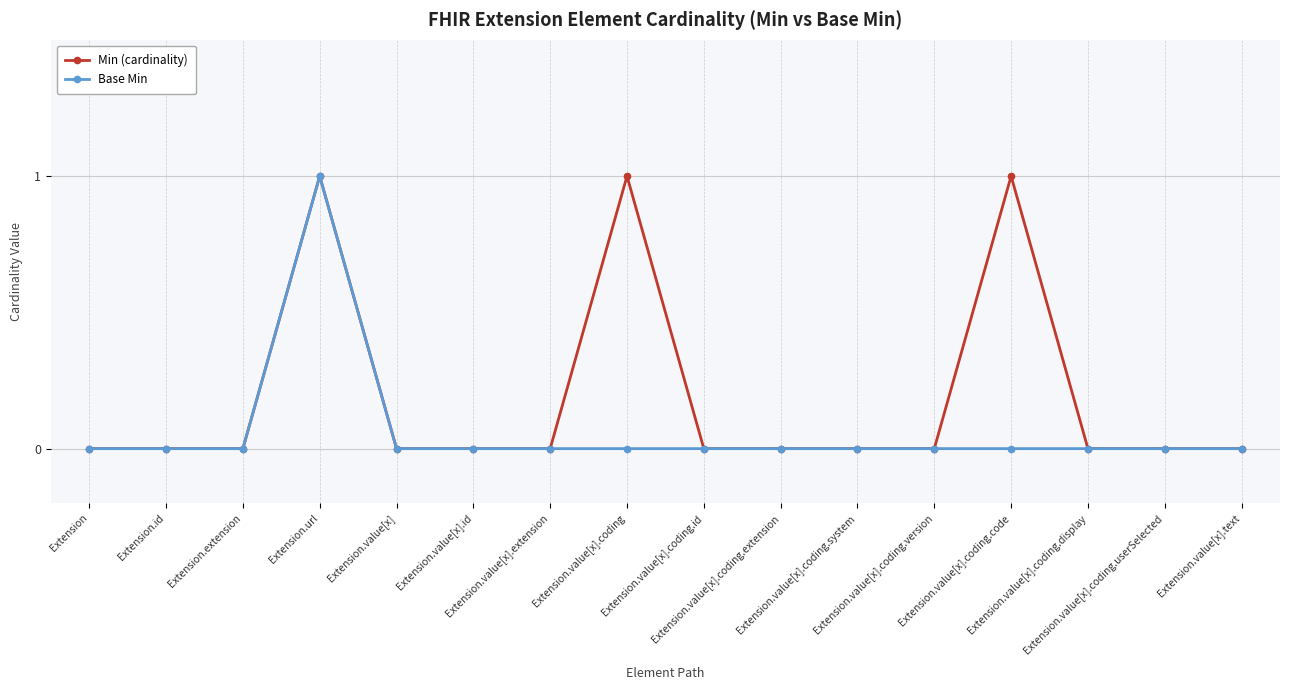

What is the total value across all series at Extension.value[x].coding?

1